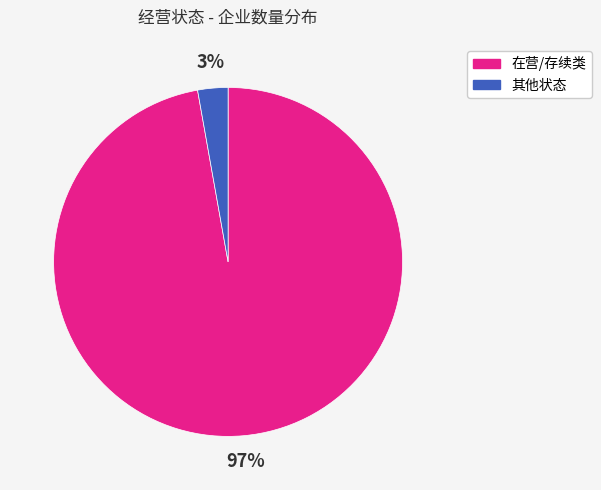

How many slices are in this pie chart?

2